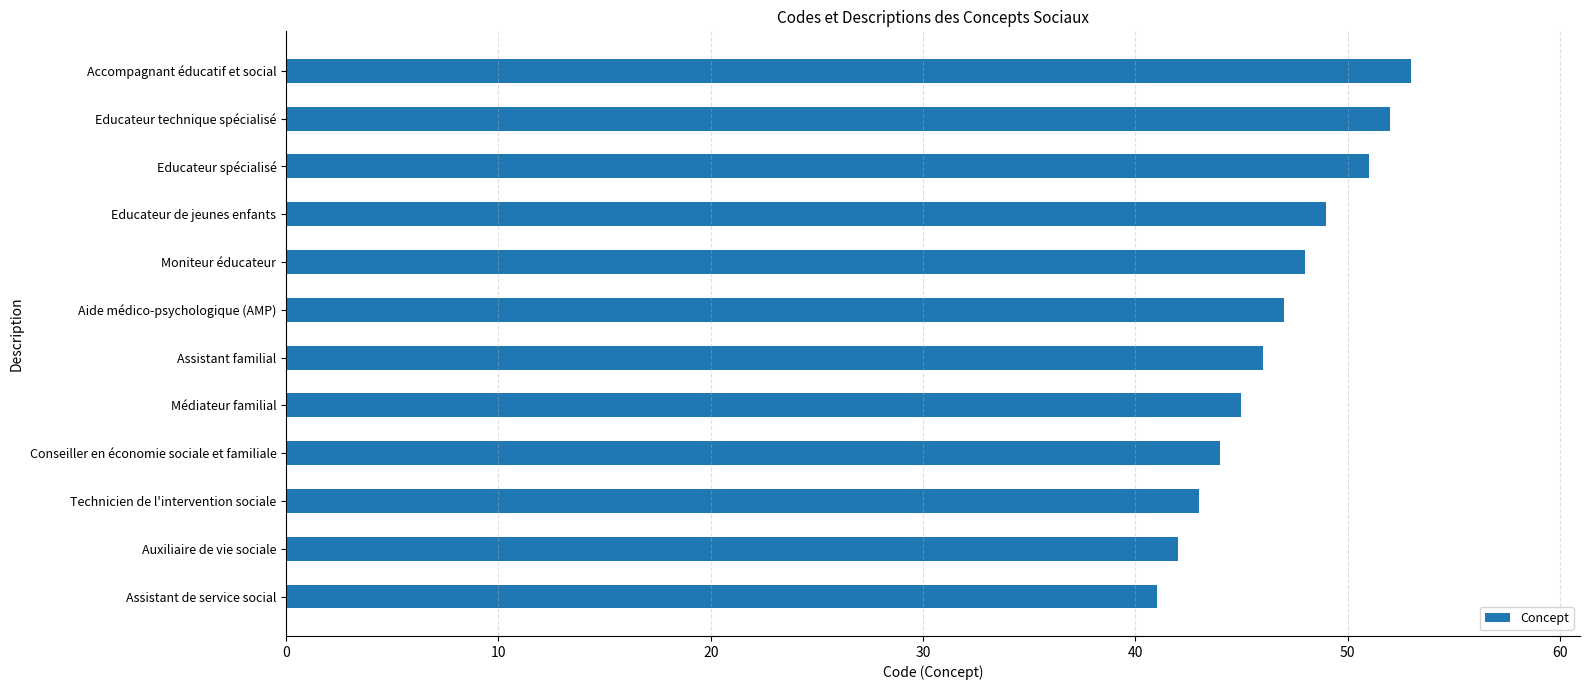

What is the sum of the values at Educateur de jeunes enfants and Assistant de service social?

90